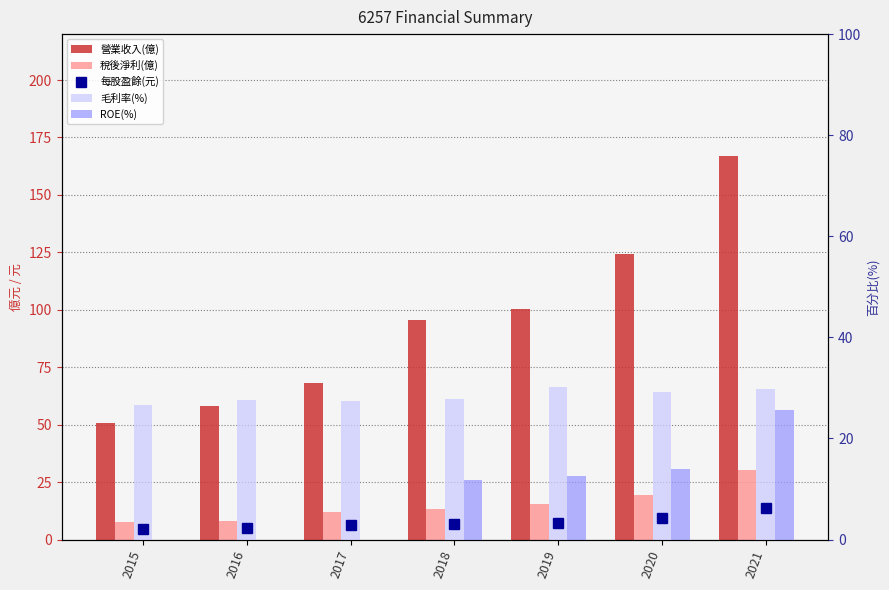

Read the 稅後淨利(億) value at 2016.

8.0